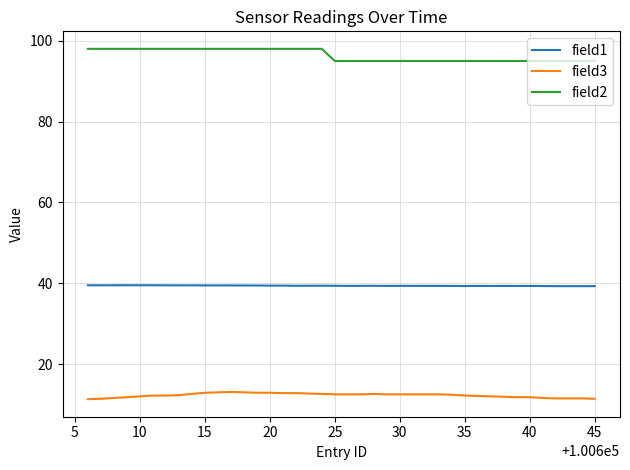

What is the maximum value shown in the chart?

98.0